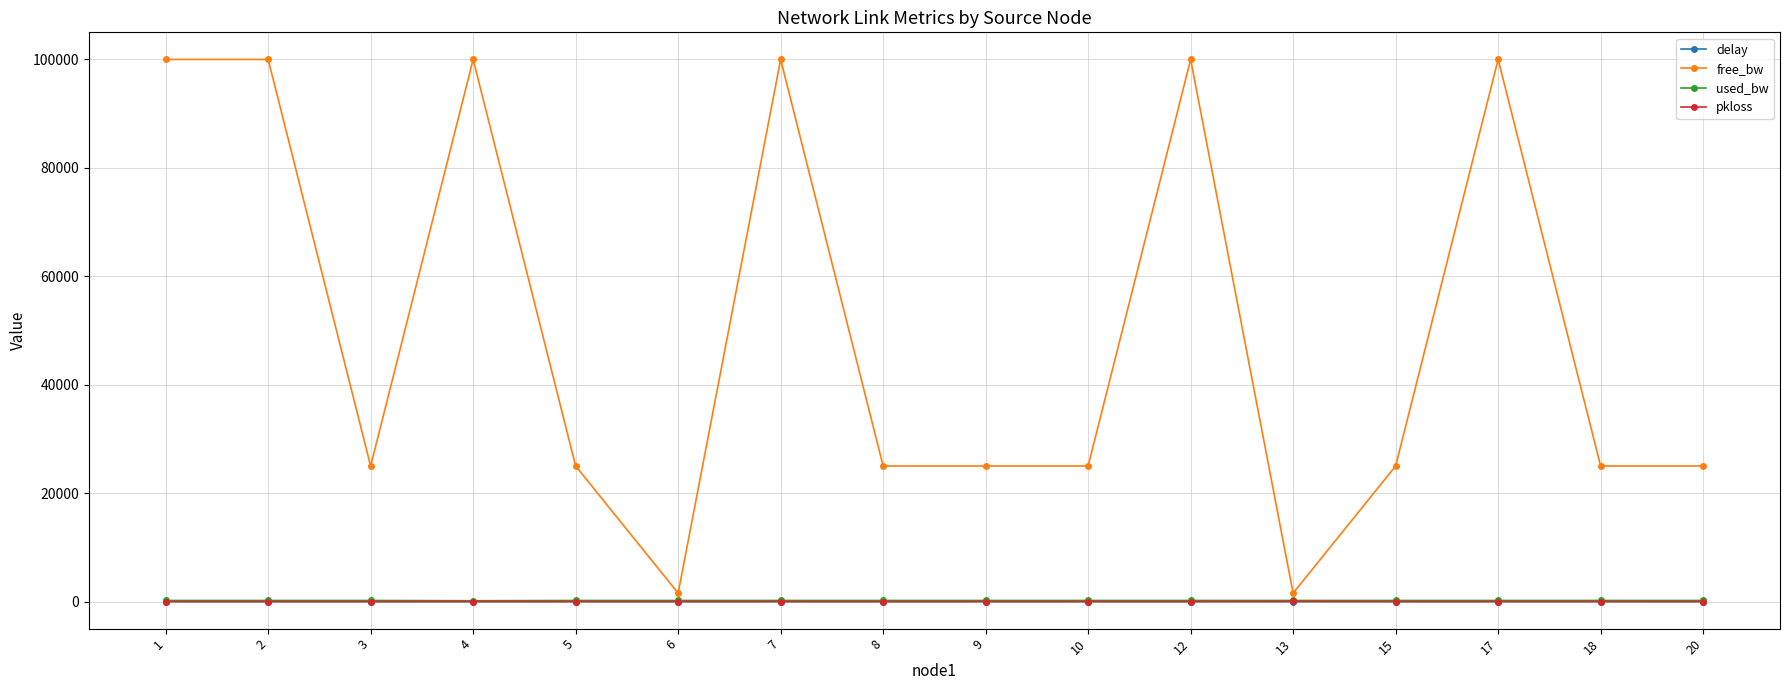

How many lines are shown in the chart?

4